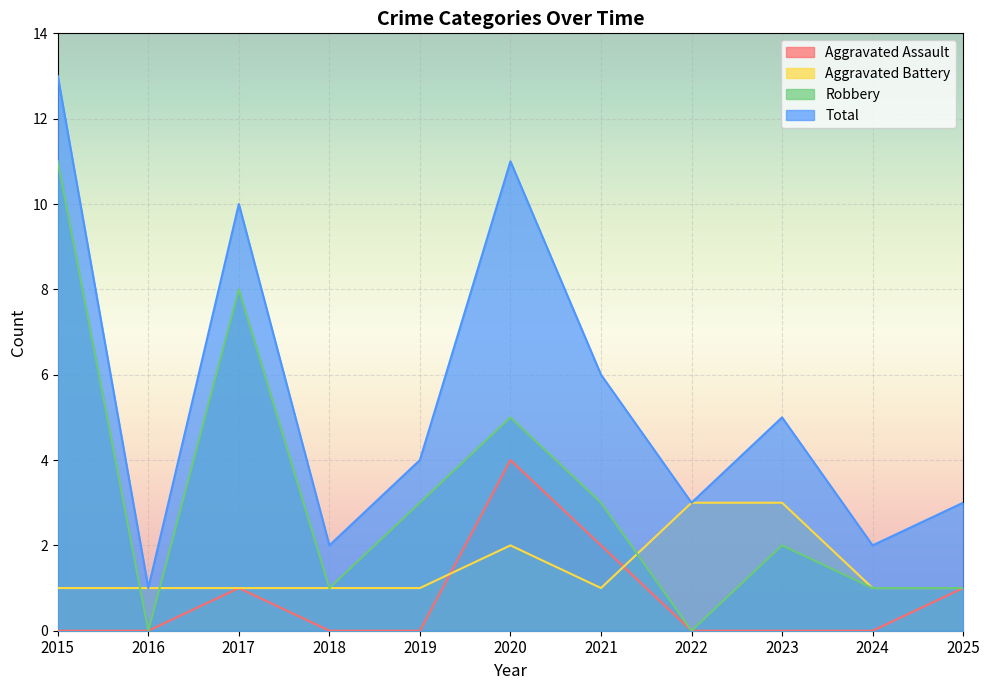

List the series in order of their peak value, highest first.

Total, Robbery, Aggravated Assault, Aggravated Battery